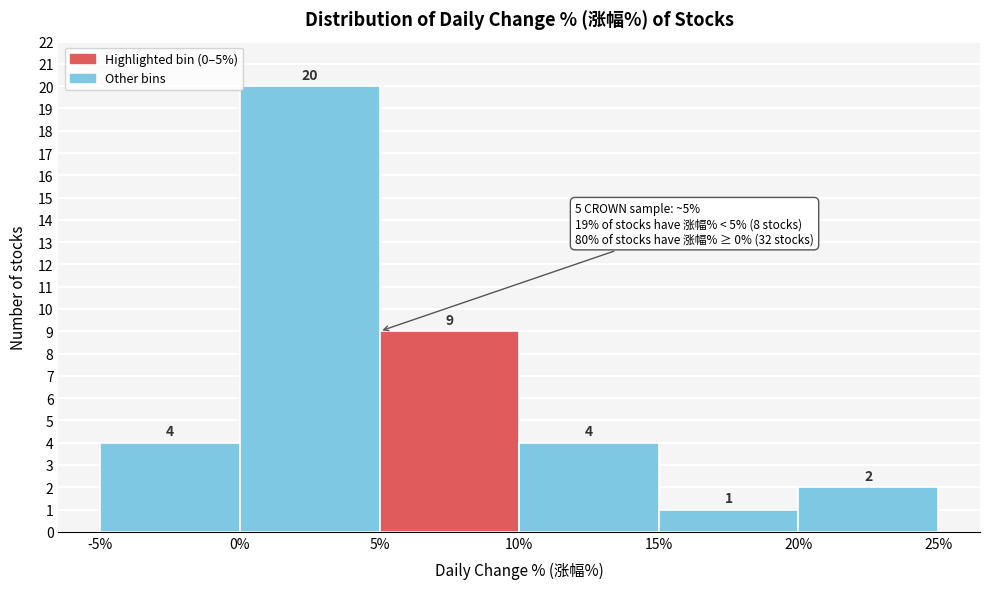

Reading left to right, list every bar in this chart as the range it spans on the x-axis followed by its height.

-5% to 0%: 4
0% to 5%: 20
5% to 10%: 9
10% to 15%: 4
15% to 20%: 1
20% to 25%: 2